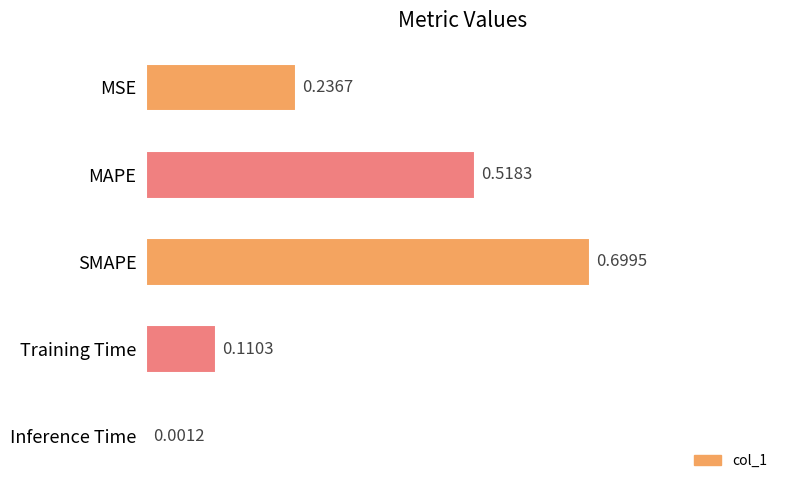

Which has a higher value, MAPE or Inference Time?

MAPE